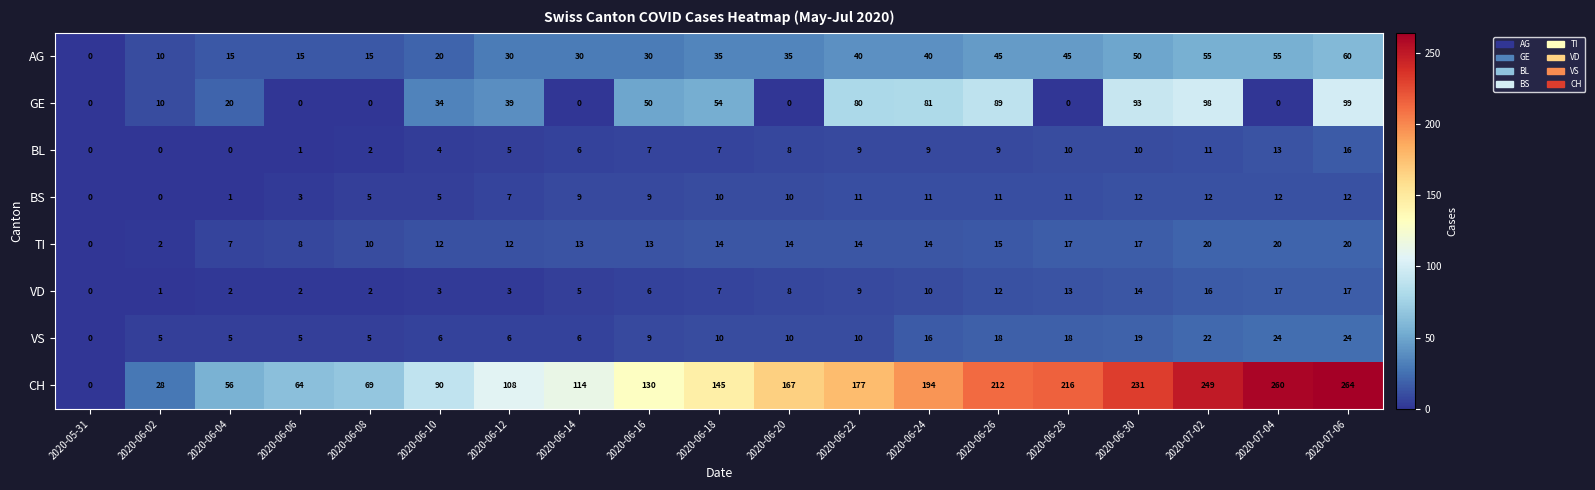

List the series in order of their peak value, highest first.

CH, GE, AG, VS, TI, VD, BL, BS